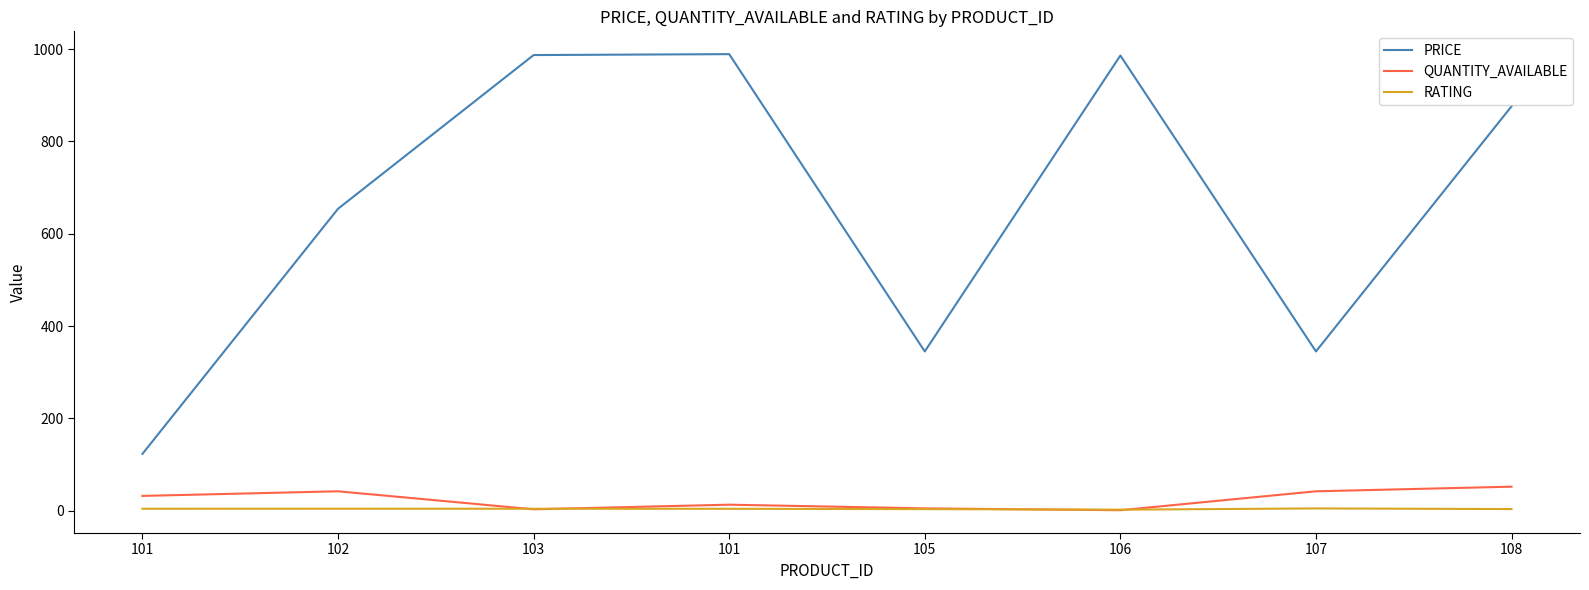

What are all the series names shown in the legend?

PRICE, QUANTITY_AVAILABLE, RATING